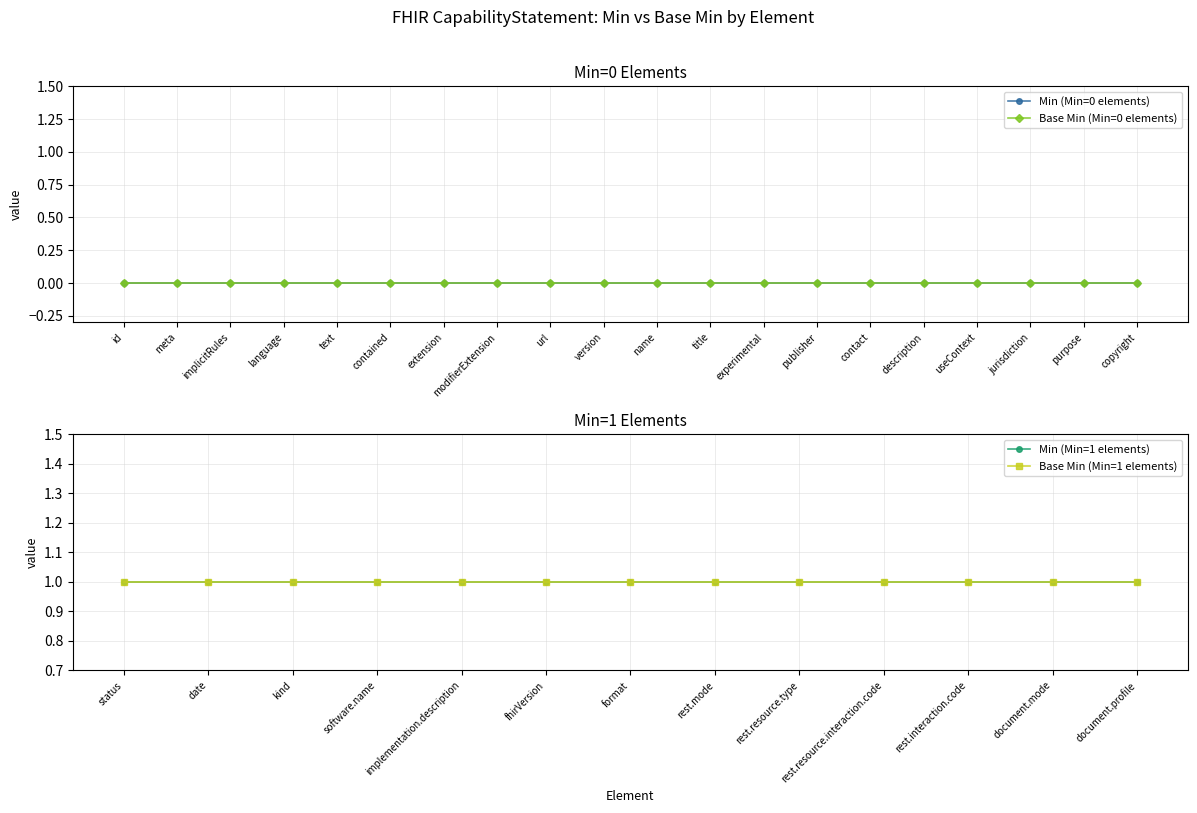

How many distinct data groups are displayed?

2